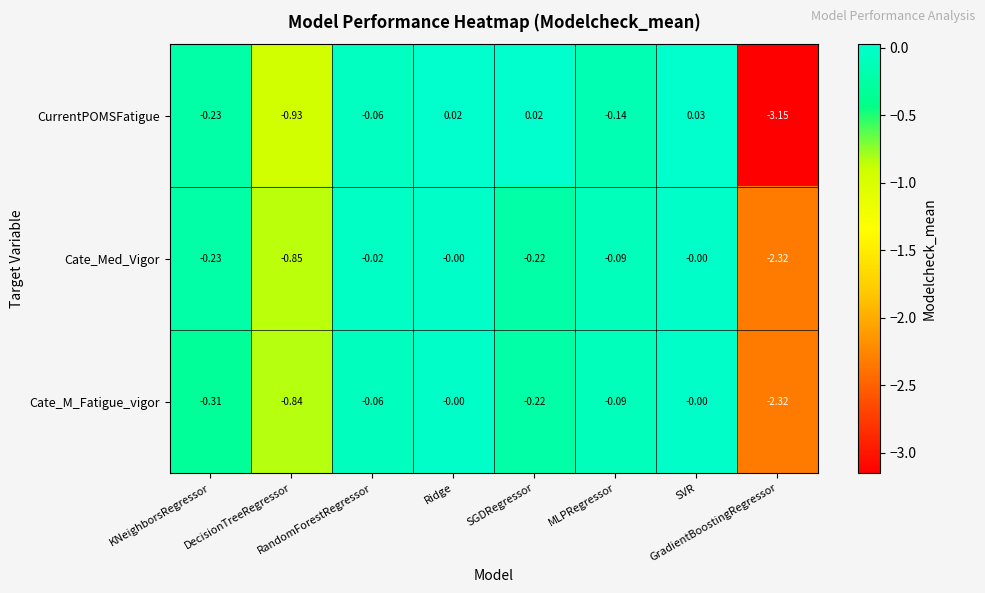

Which series has the largest total across all categories?

Cate_Med_Vigor